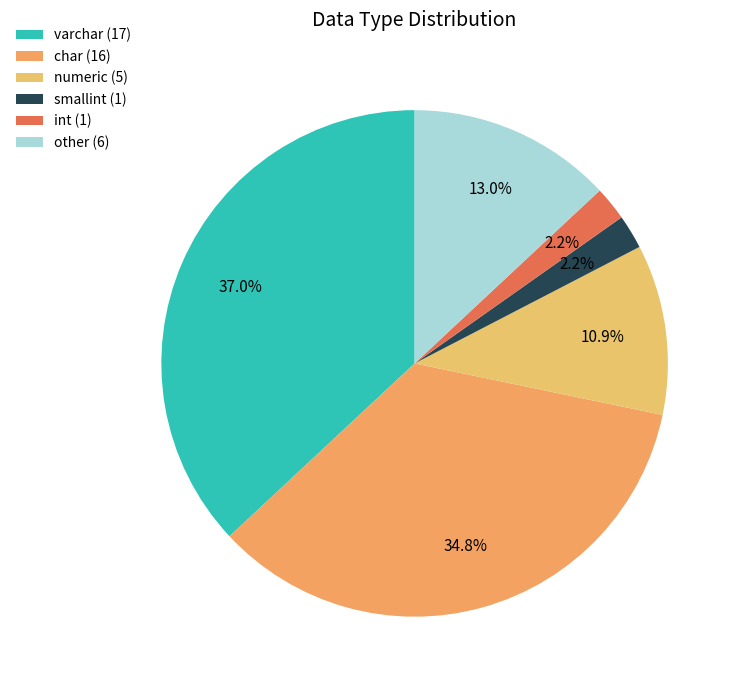

How many slices are in this pie chart?

6